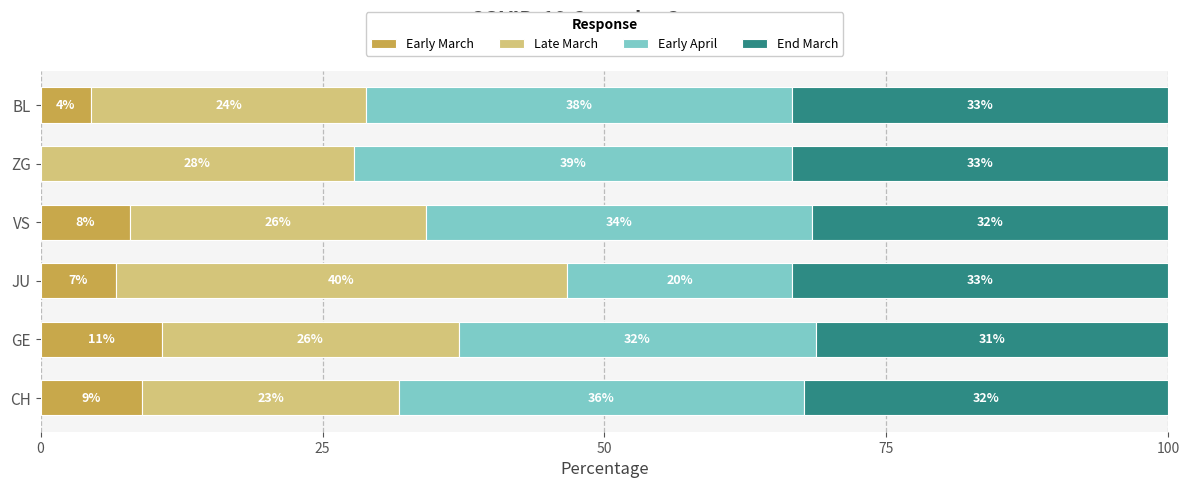

What are all the series names shown in the legend?

Early March, Late March, Early April, End March